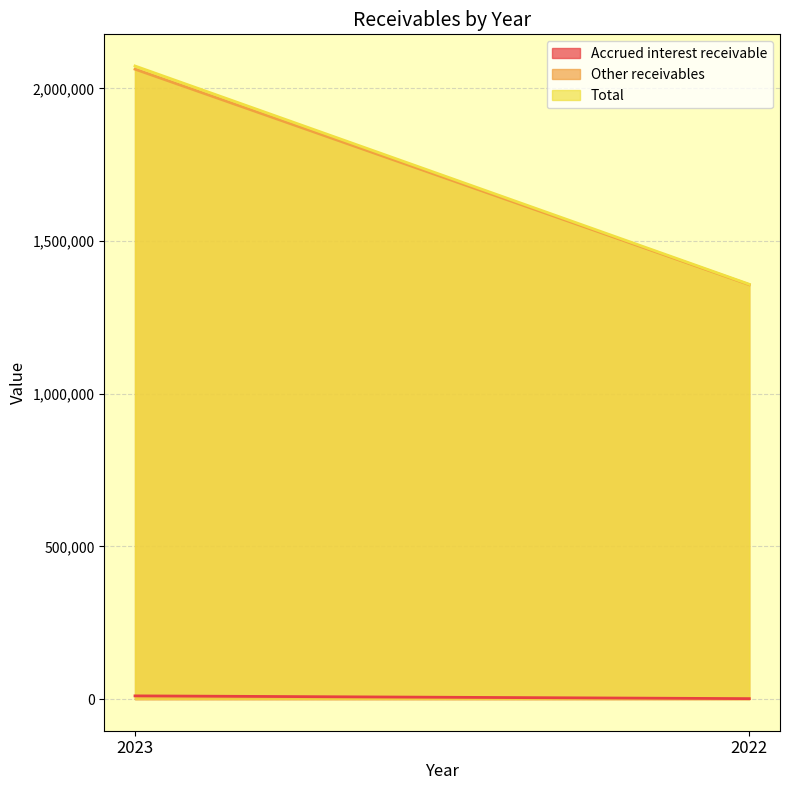

Is the value of Other receivables at 2022 greater than the value of Accrued interest receivable at 2022?

Yes